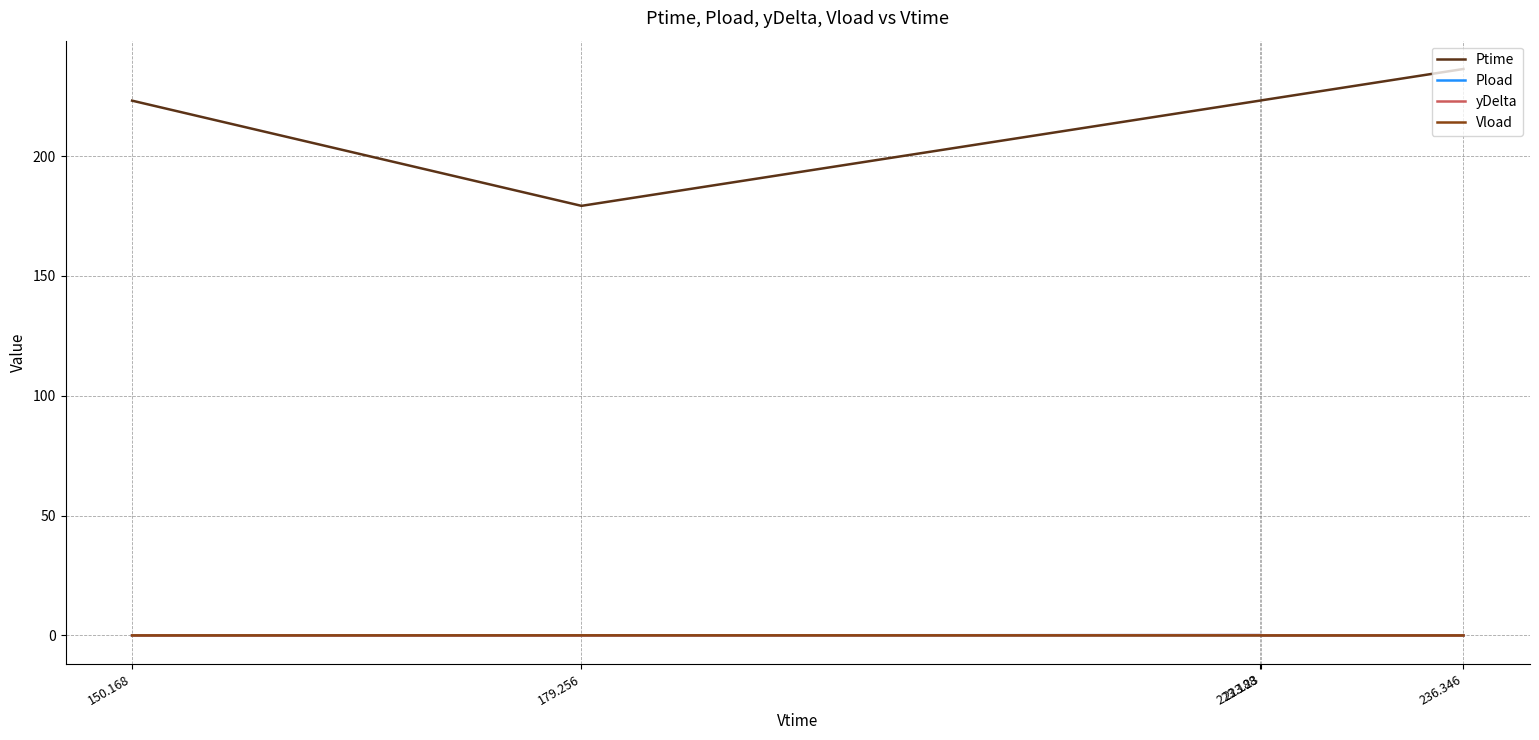

What position from the right is 236.346?

1